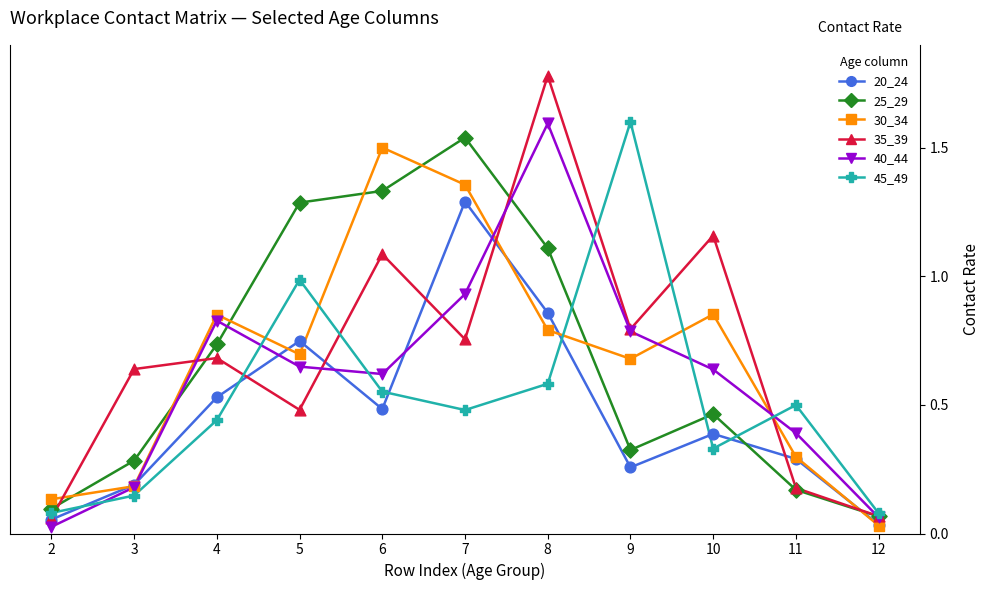

What are all the series names shown in the legend?

20_24, 25_29, 30_34, 35_39, 40_44, 45_49